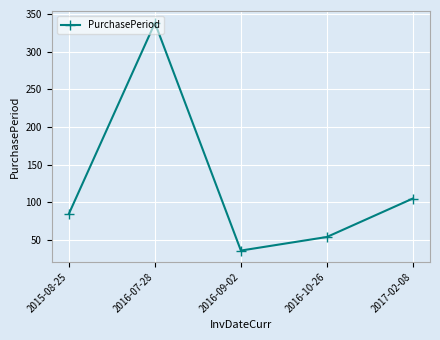

Reading right to left, list all the values displayed in this chart.

2017-02-08=105	2016-10-26=54	2016-09-02=36	2016-07-28=338	2015-08-25=85